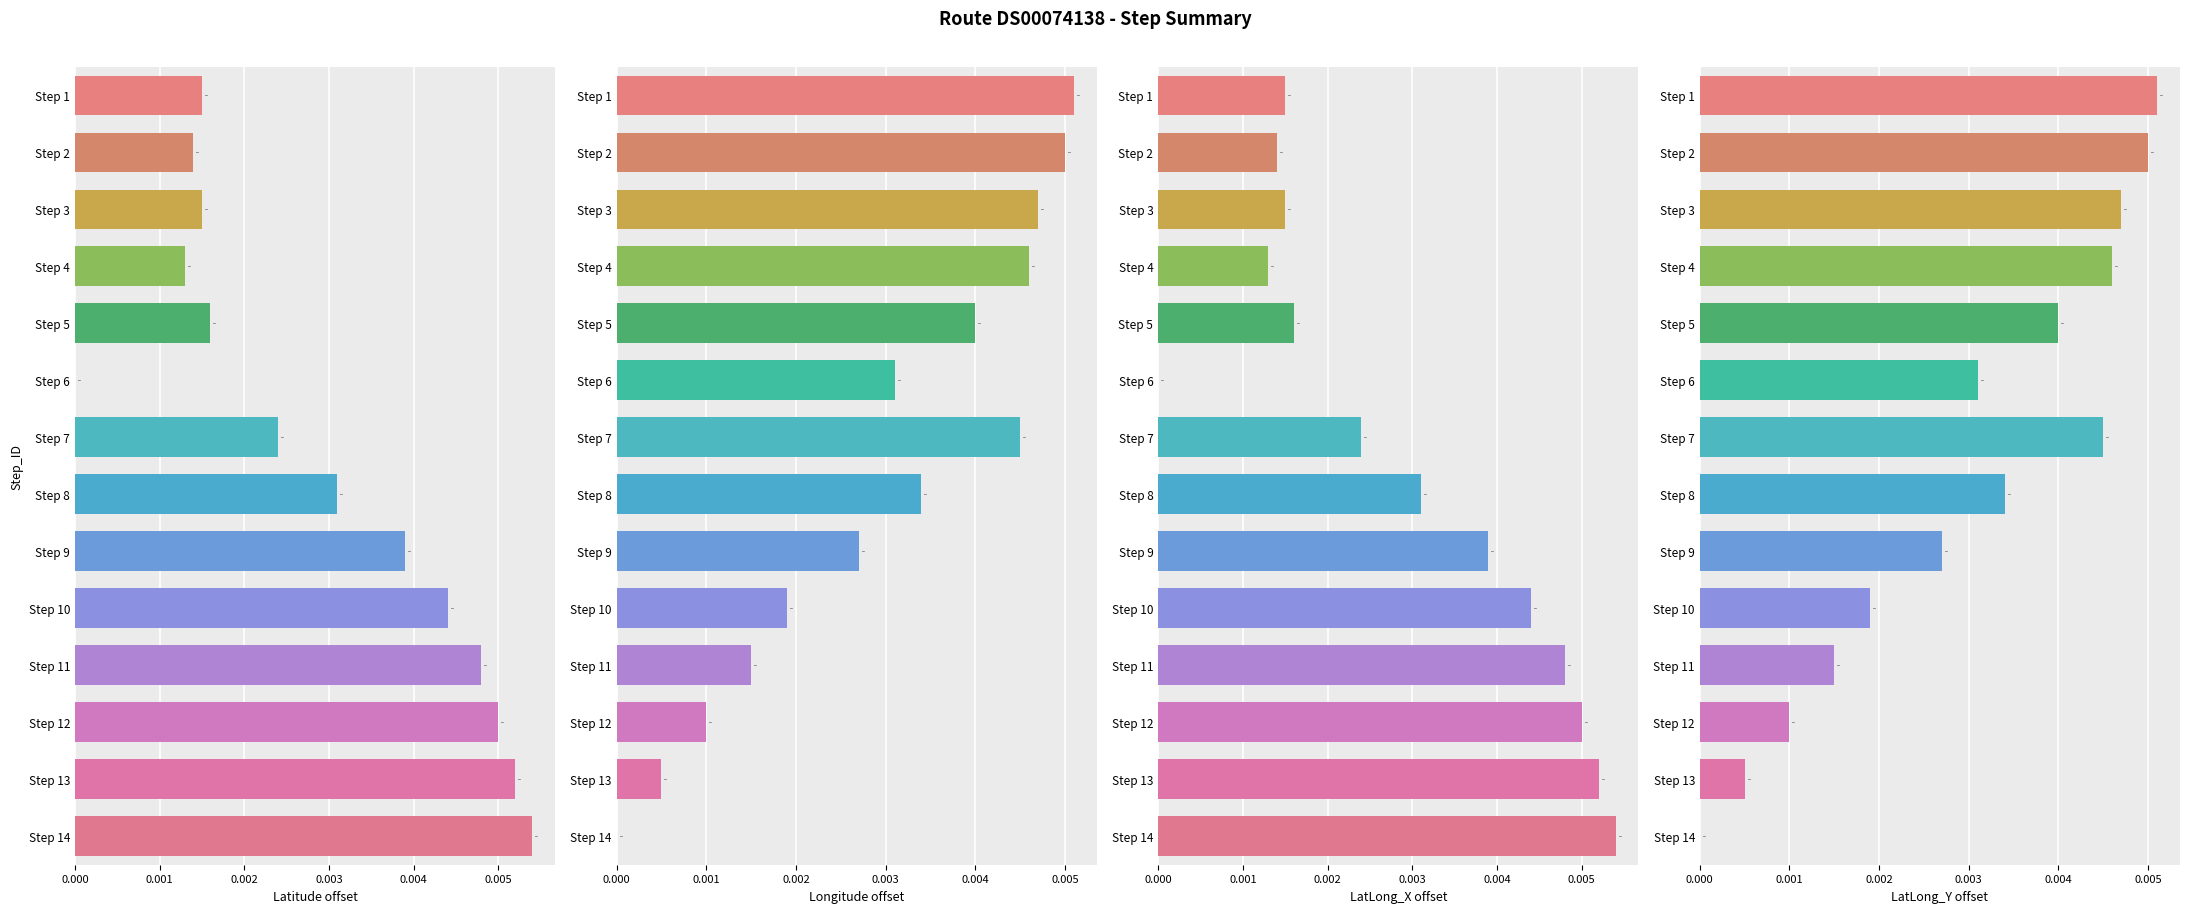

How many Latitude values are between 0 and 1?

14